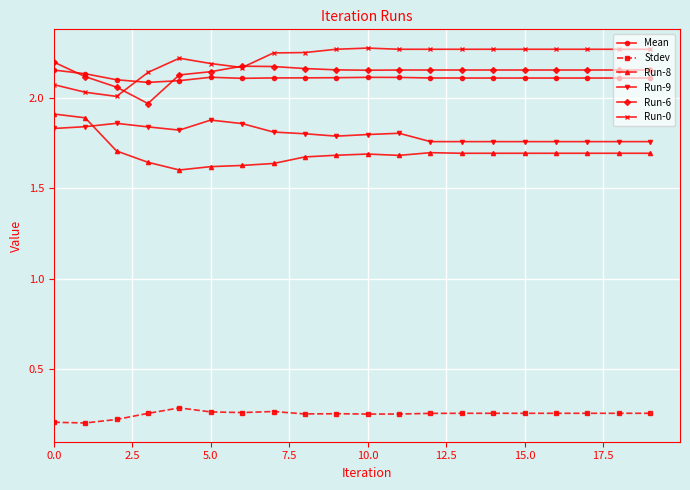

At how many categories does at least one series exceed 0?

20